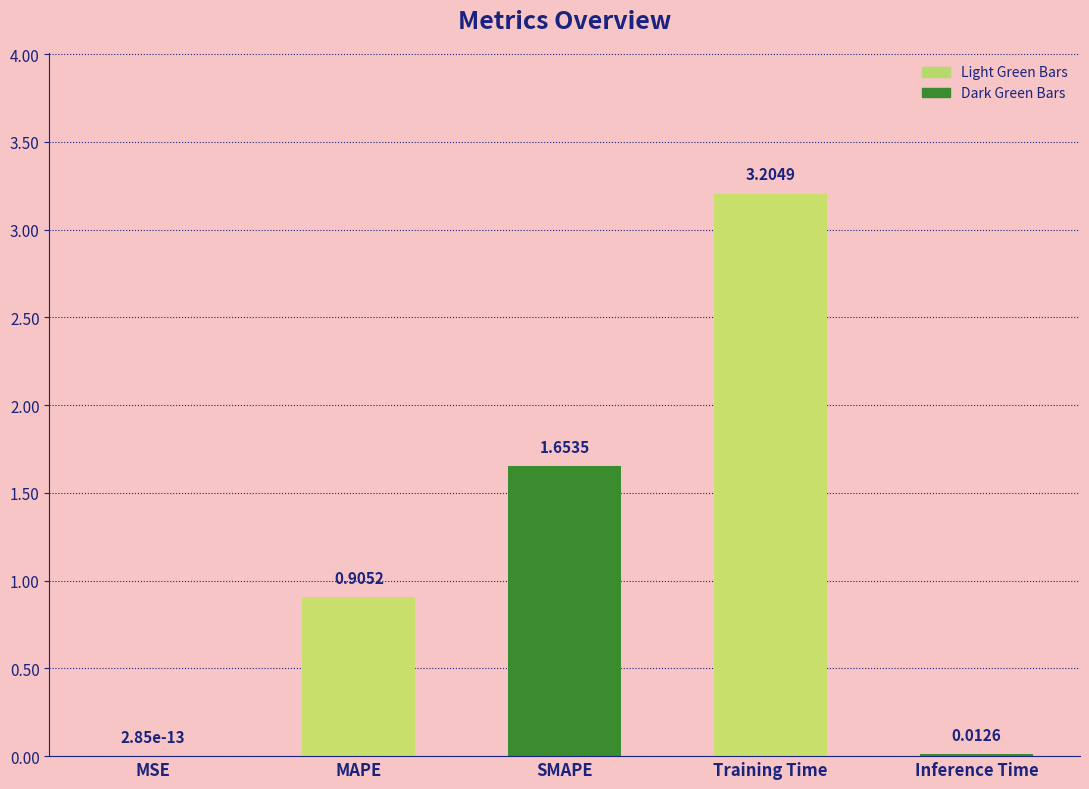

Where is the data nearest to the value 1?

MAPE